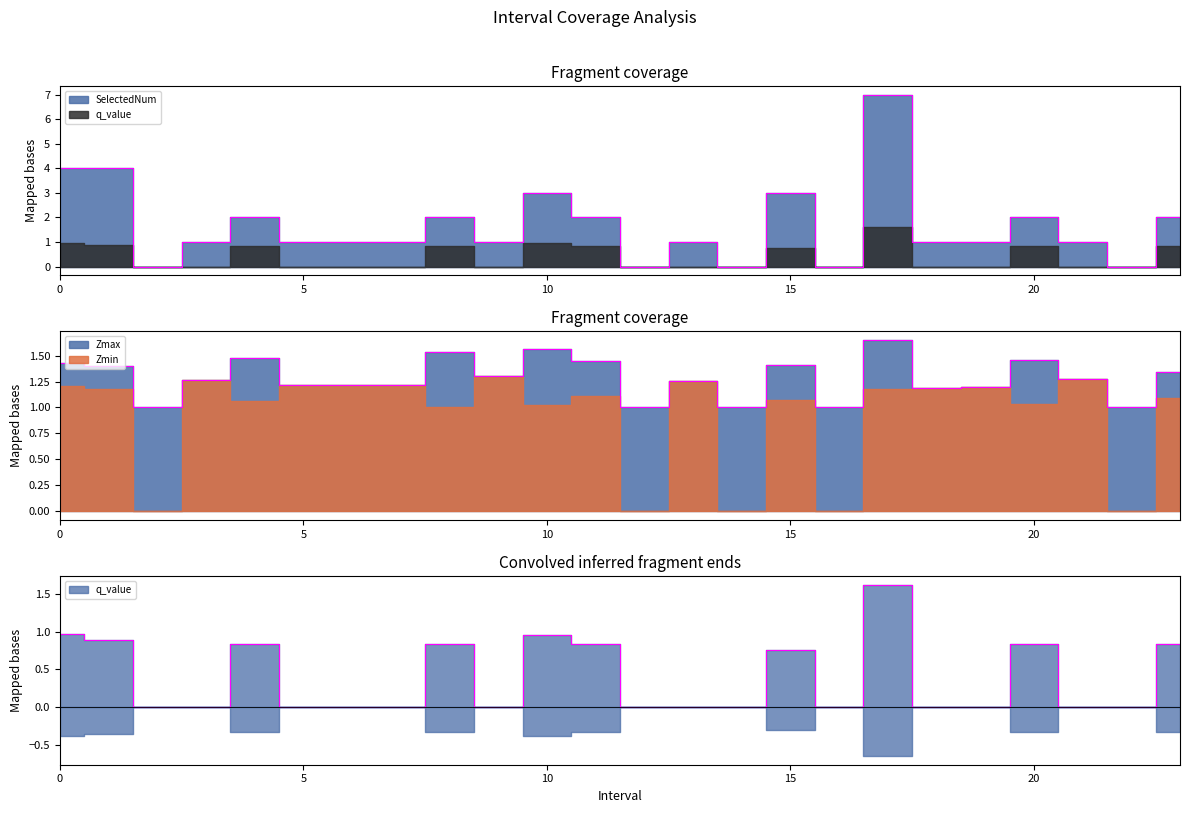

How many interior local valleys does the Zmax series have?

8